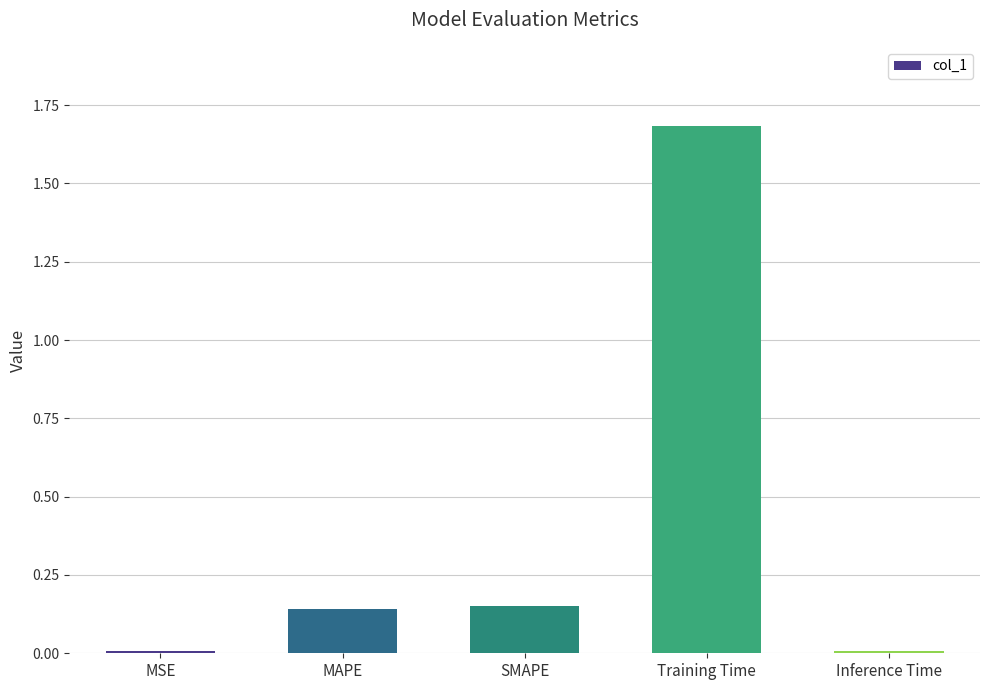

Which label corresponds to the largest value in the chart?

Training Time